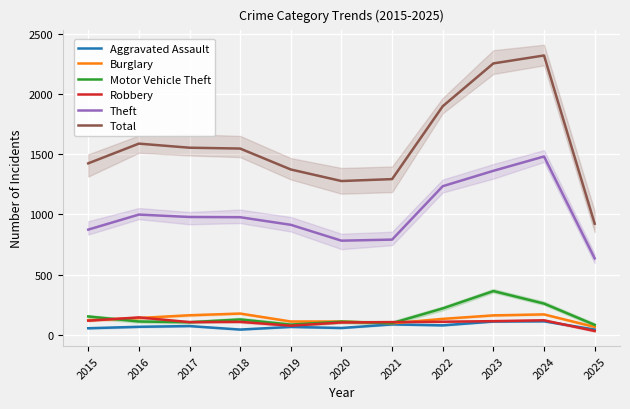

What is the difference between the Burglary values at 2021 and 2016?

44